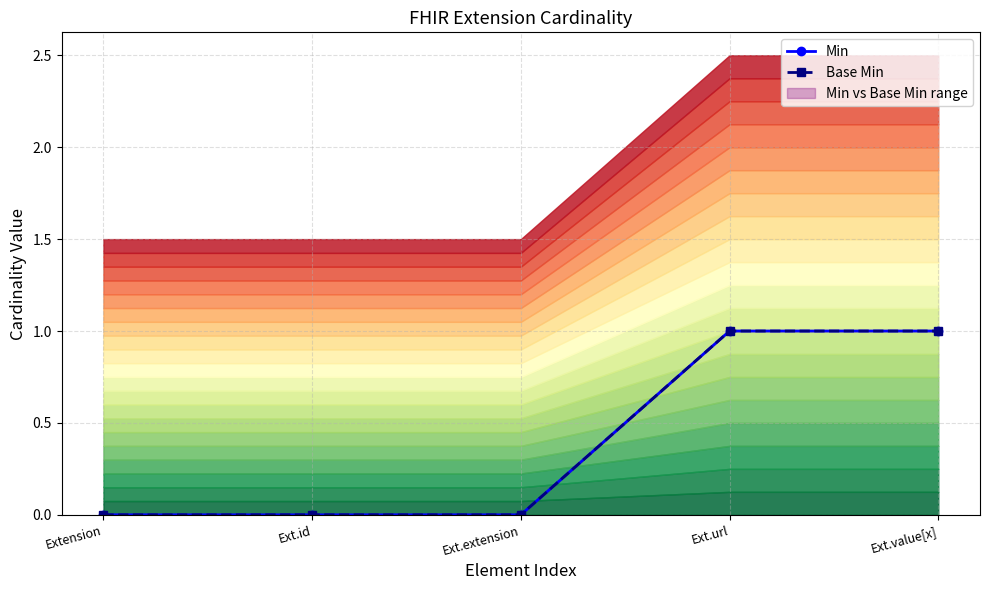

Which category has the lowest value across all series?

Extension